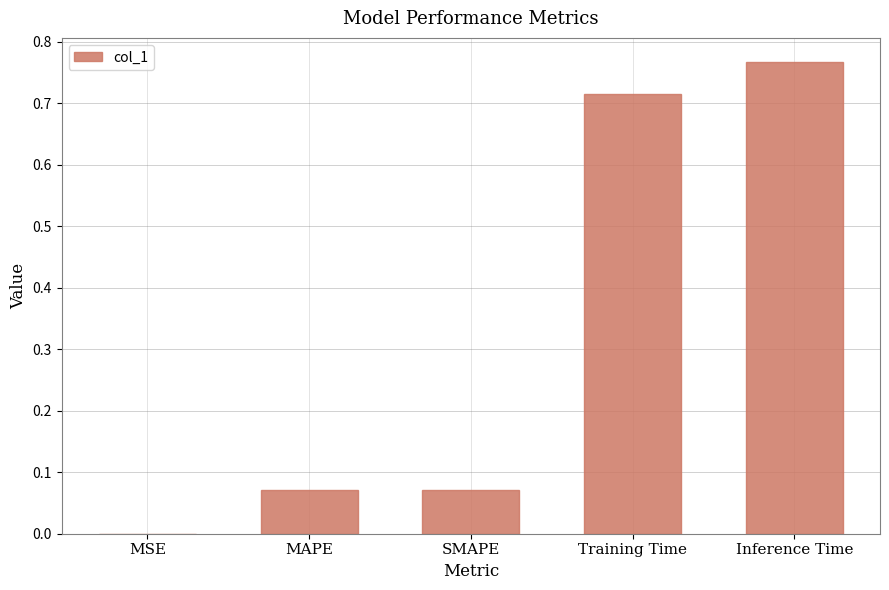

What is the change in value from MAPE to Training Time?

+0.6